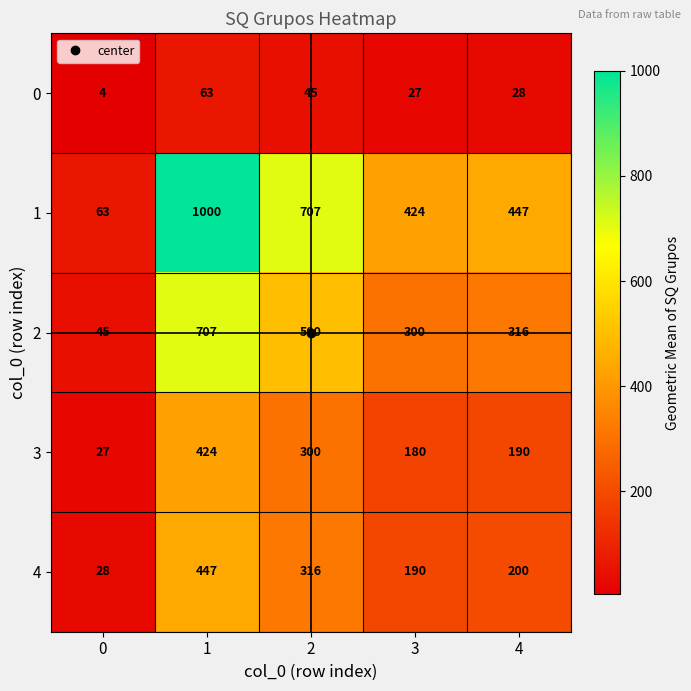

Where is 4 nearest to the value 237?

4